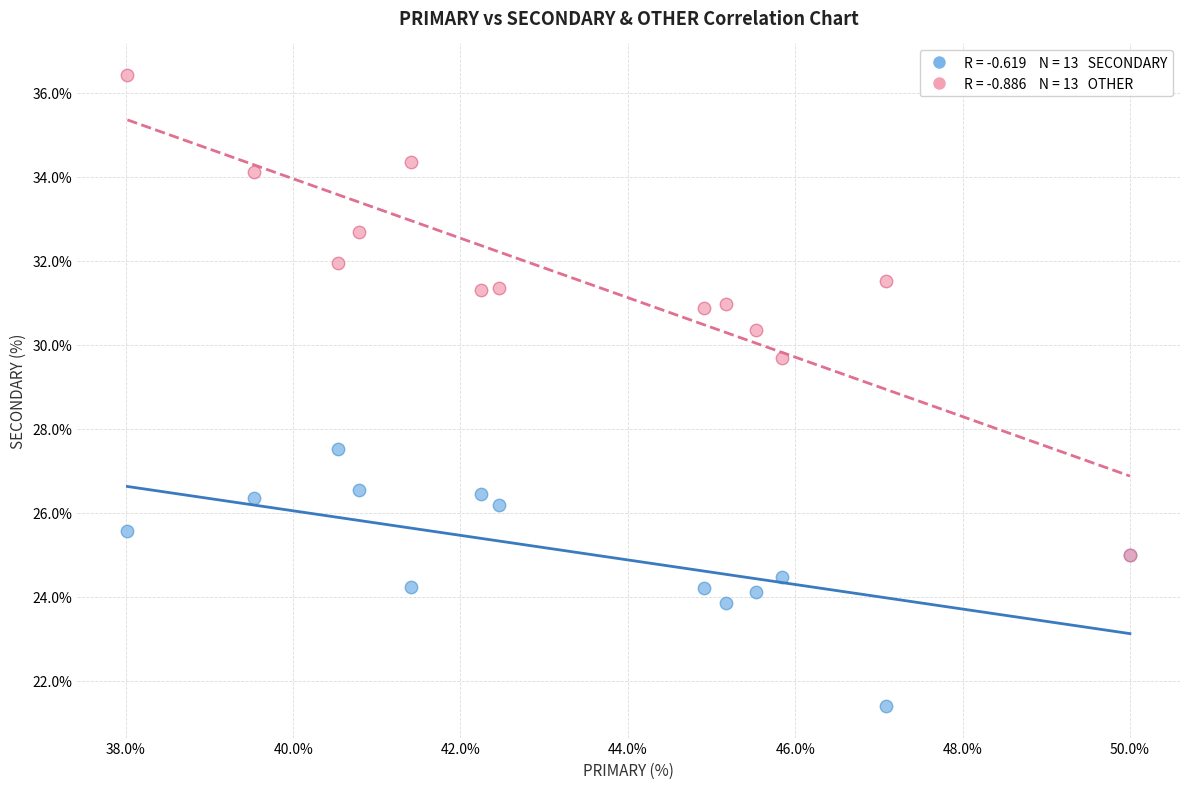

Across all series, what Y value is closest to 28?

27.5